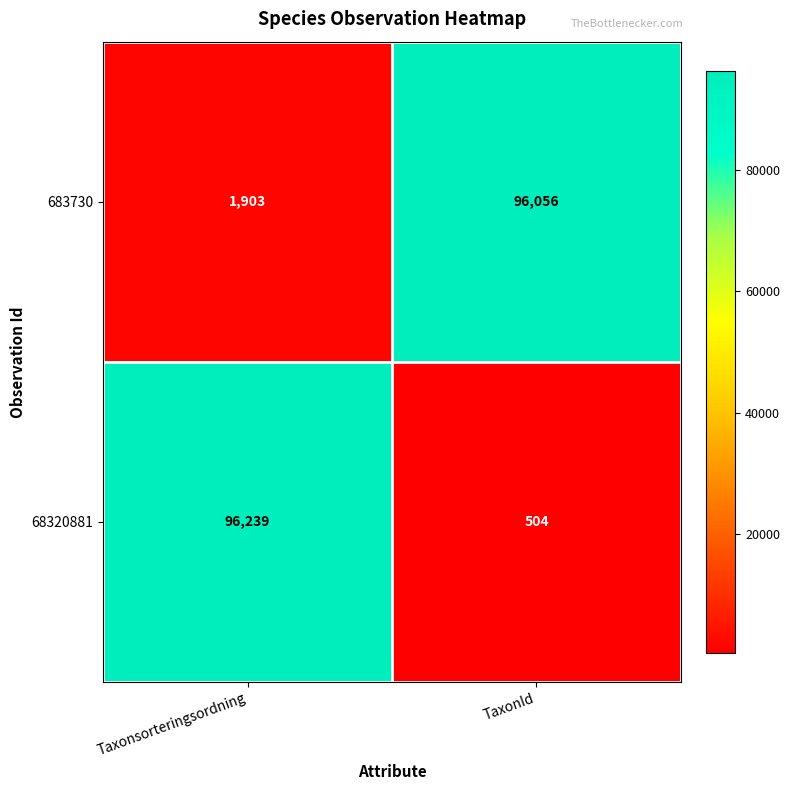

Which series has the largest total across all categories?

683730